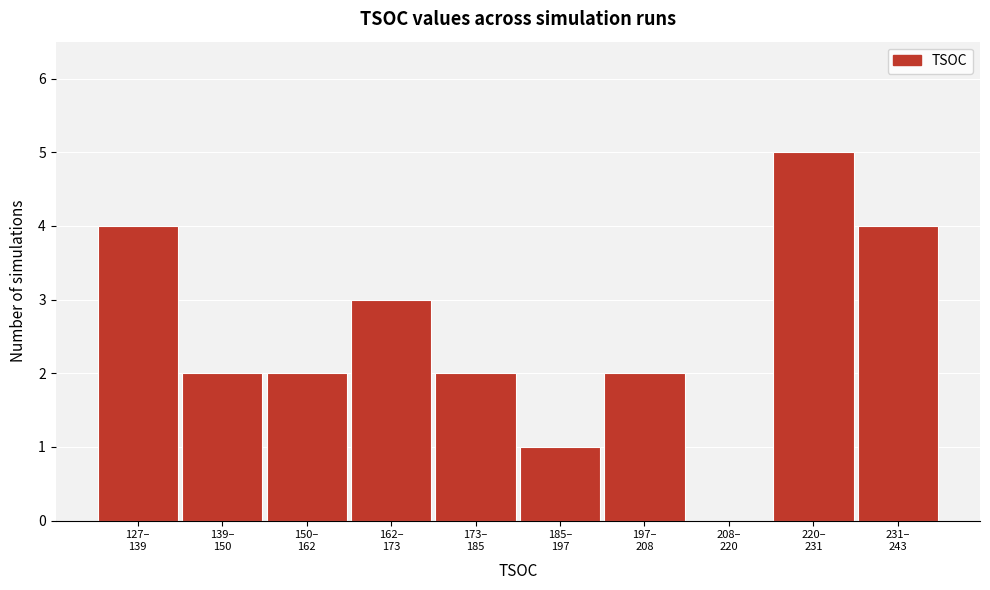

What is the maximum value shown in the chart?

5